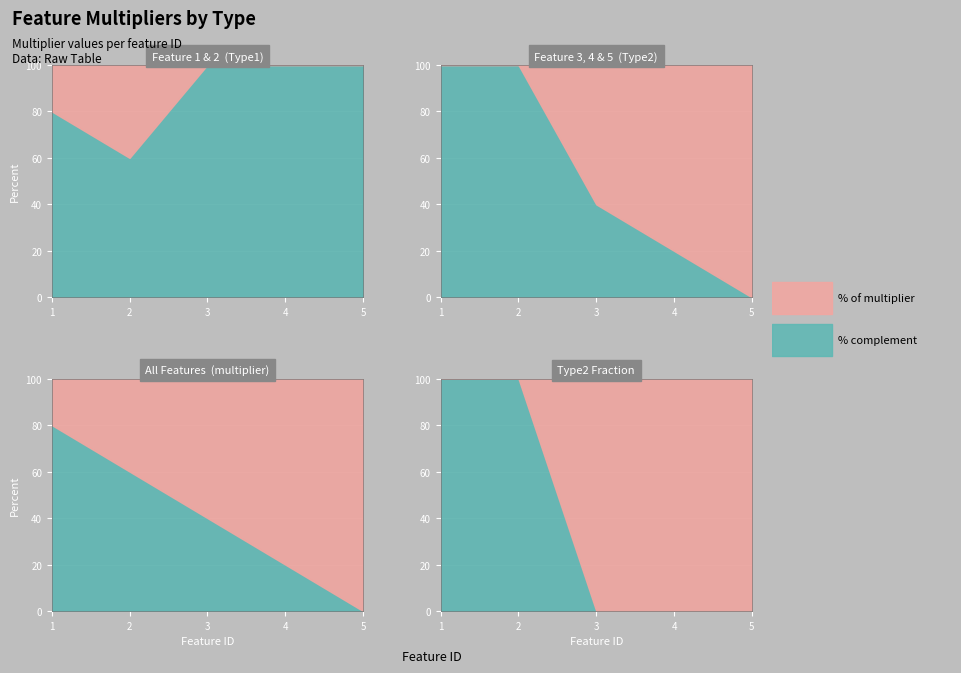

Which label corresponds to the smallest value in the chart?

1.0